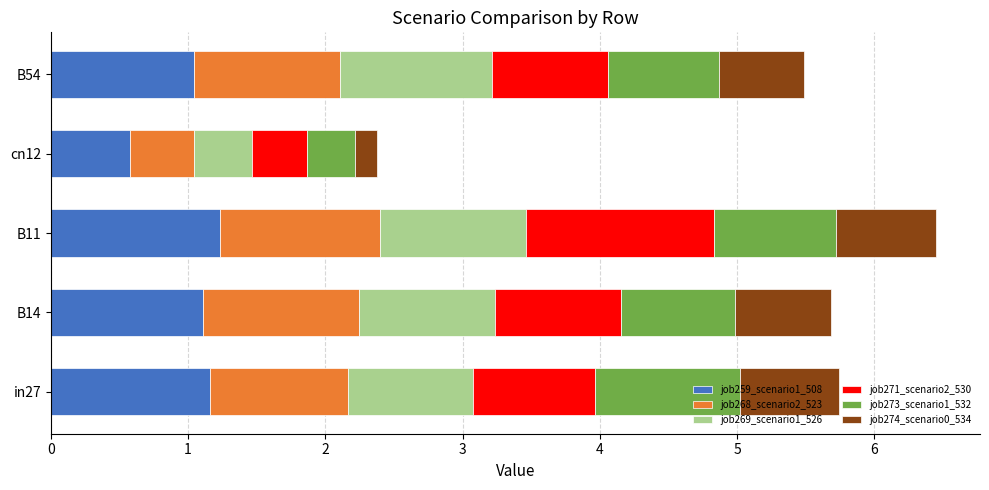

The job259_scenario1_508 series shows 0.3 at B14. True or false?

False